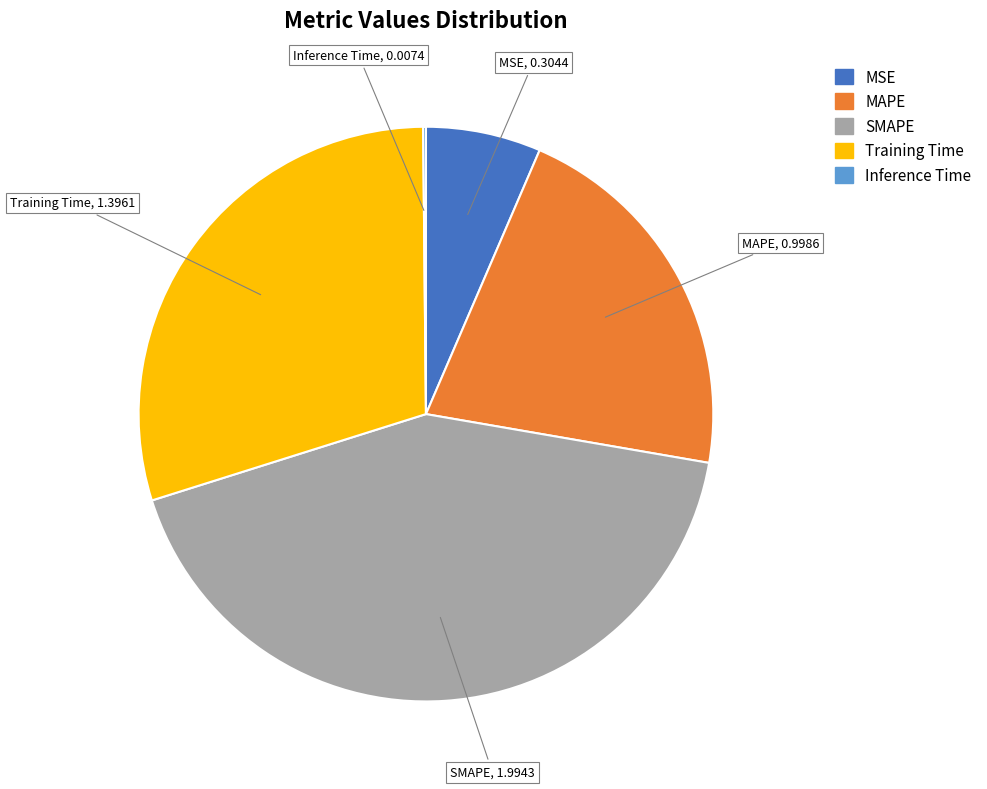

Does MSE account for over 50% of the chart?

No